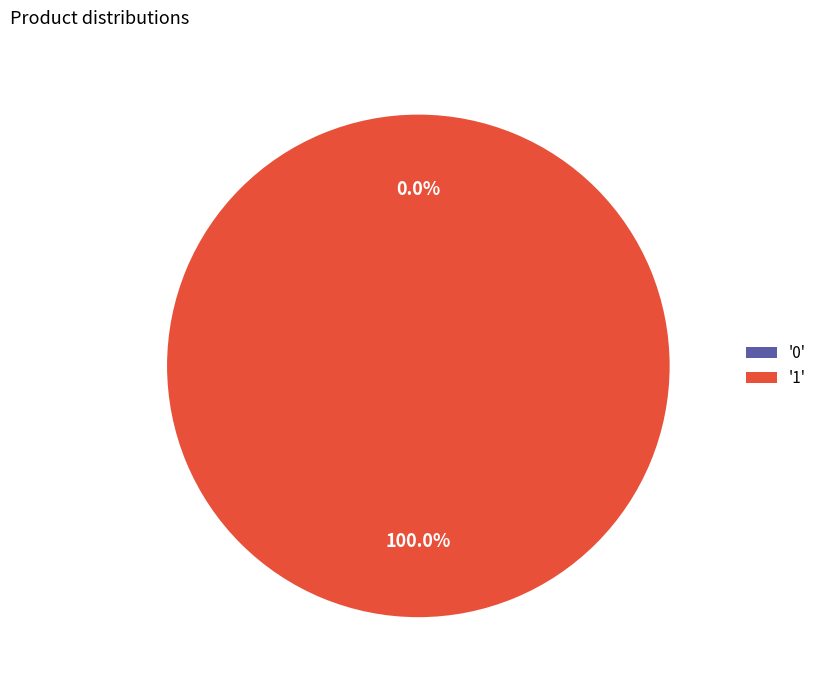

The 0 slice represents 0% of the pie. True or false?

True